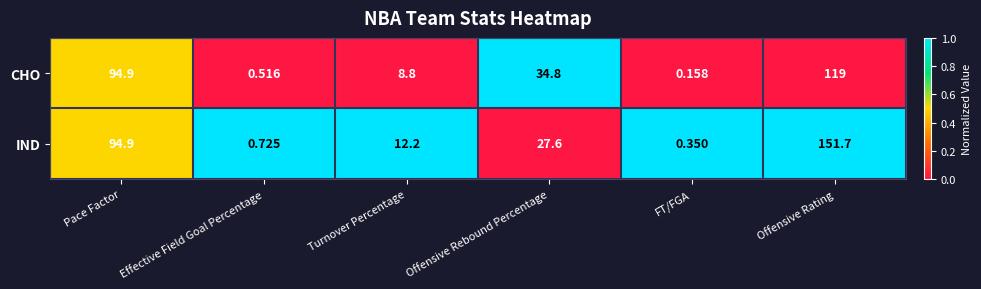

Rank the series by their maximum value, from lowest to highest.

CHO, IND